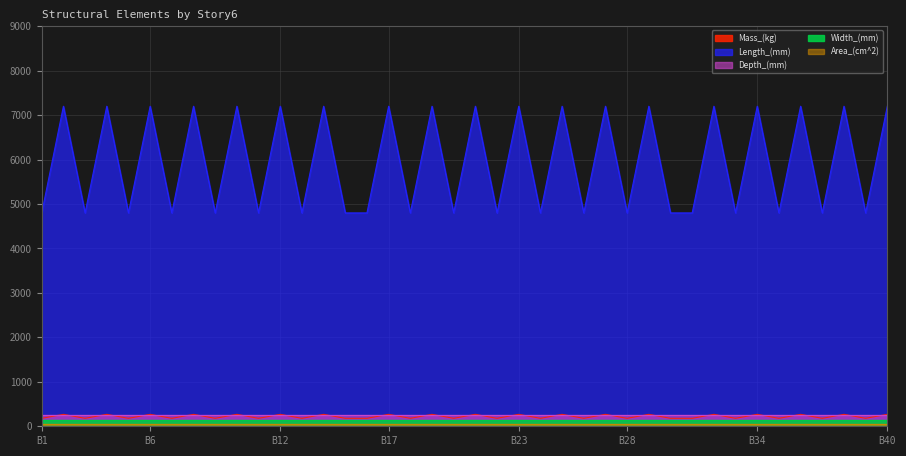

What is the value of the Depth_(mm) point at the 16th from the left?

256.0